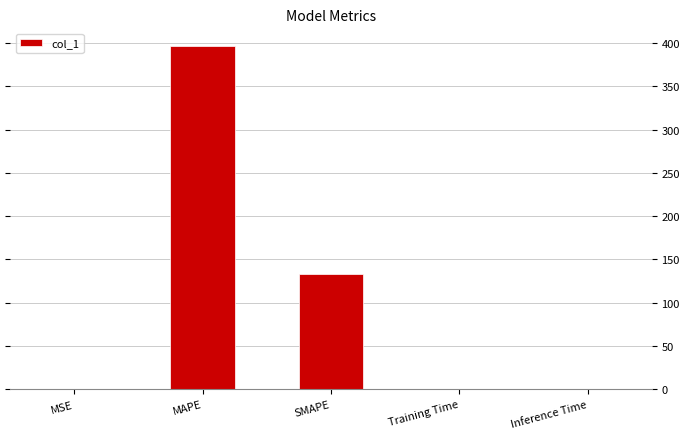

Between MAPE and SMAPE, which is larger?

MAPE